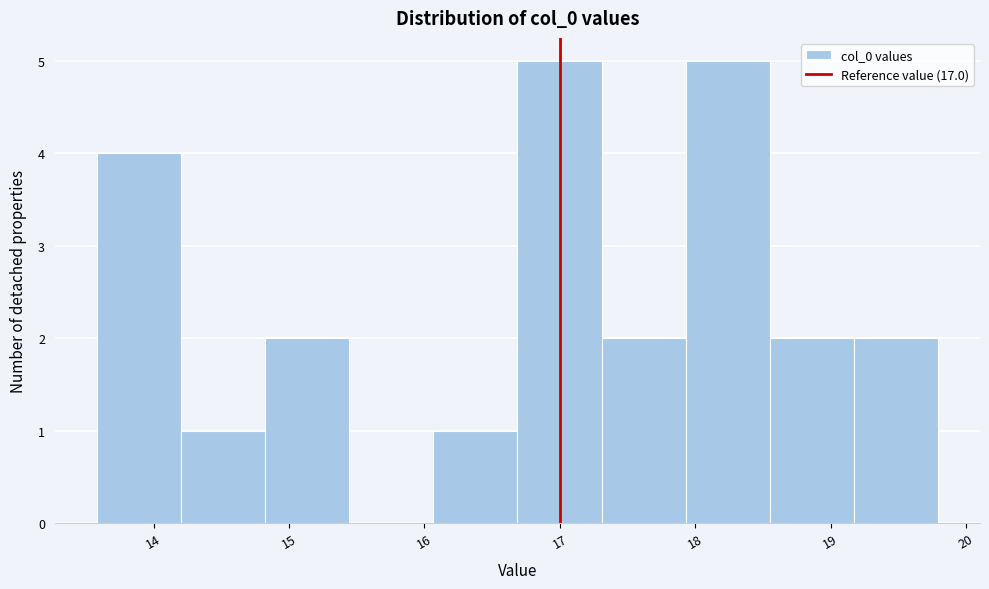

How tall is the bar that spans 14.2 to 14.8 on the x-axis? Neither the bar edges nor the heights are printed on the chart, so give them approximately, as read against the axes.

1